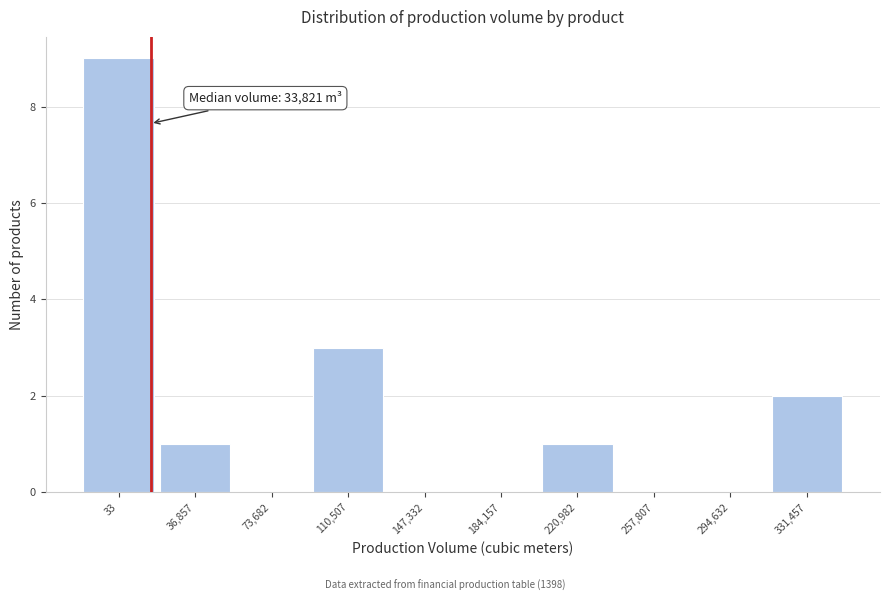

Reading left to right, list all the values displayed in this chart.

33=9	36,857=1	73,682=0	110,507=3	147,332=0	184,157=0	220,982=1	257,807=0	294,632=0	331,457=2